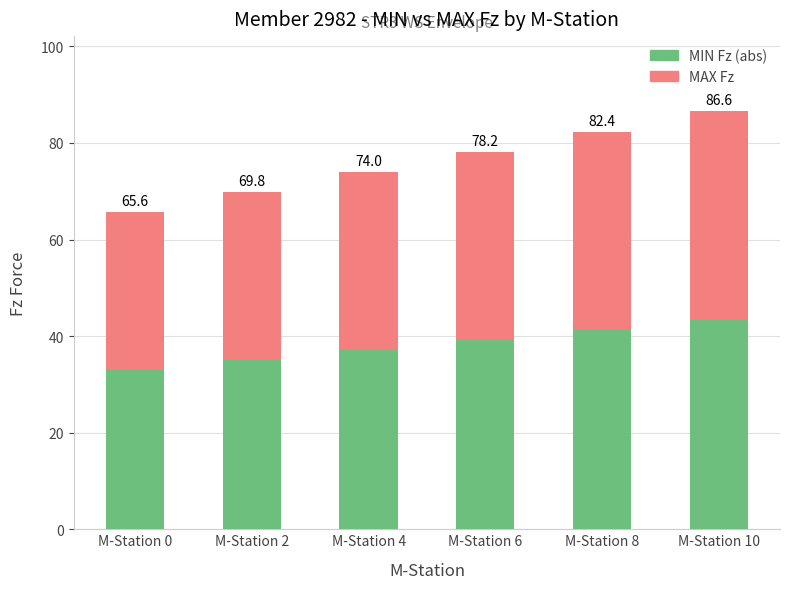

Which series has the largest total across all categories?

MIN Fz (abs)